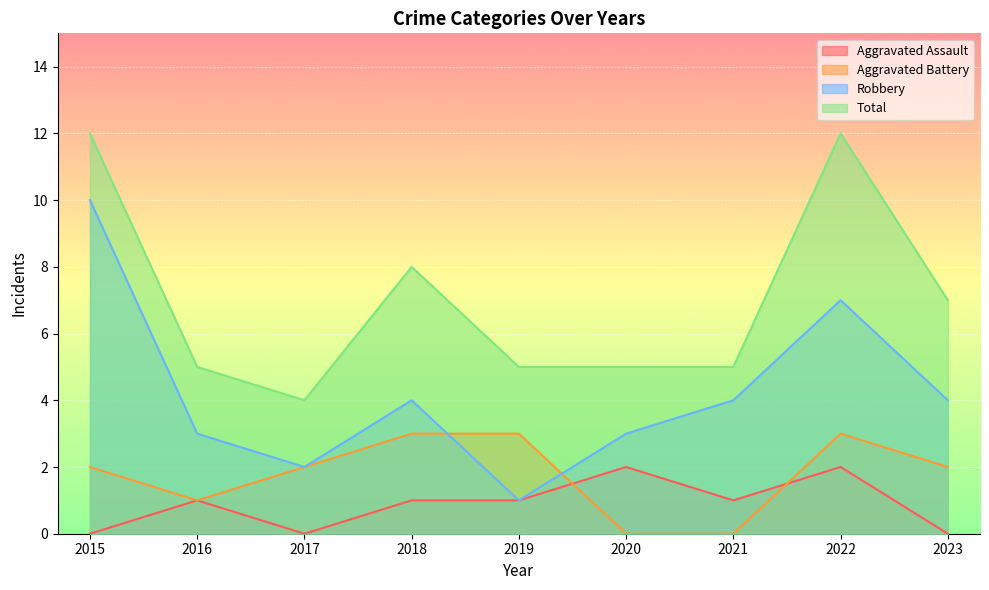

How many lines are shown in the chart?

4